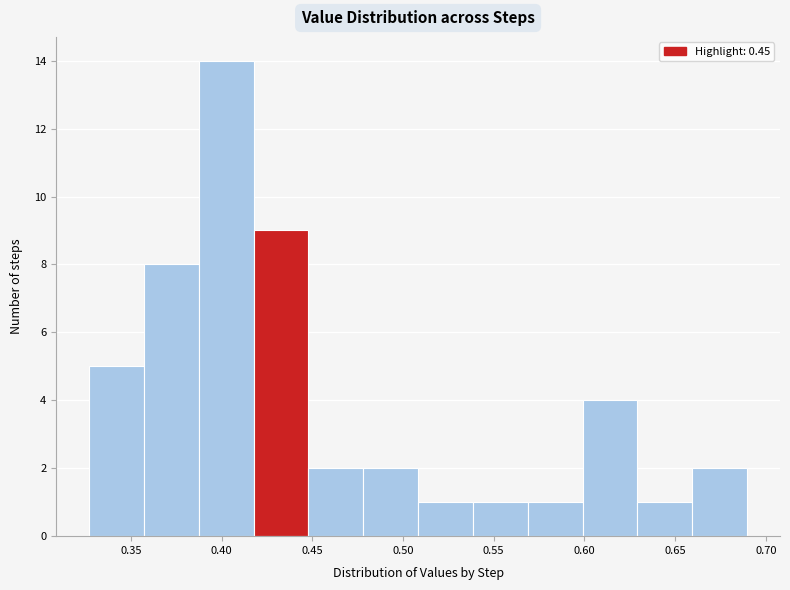

Over which range of the x-axis is the bar tallest?

0.385 to 0.420